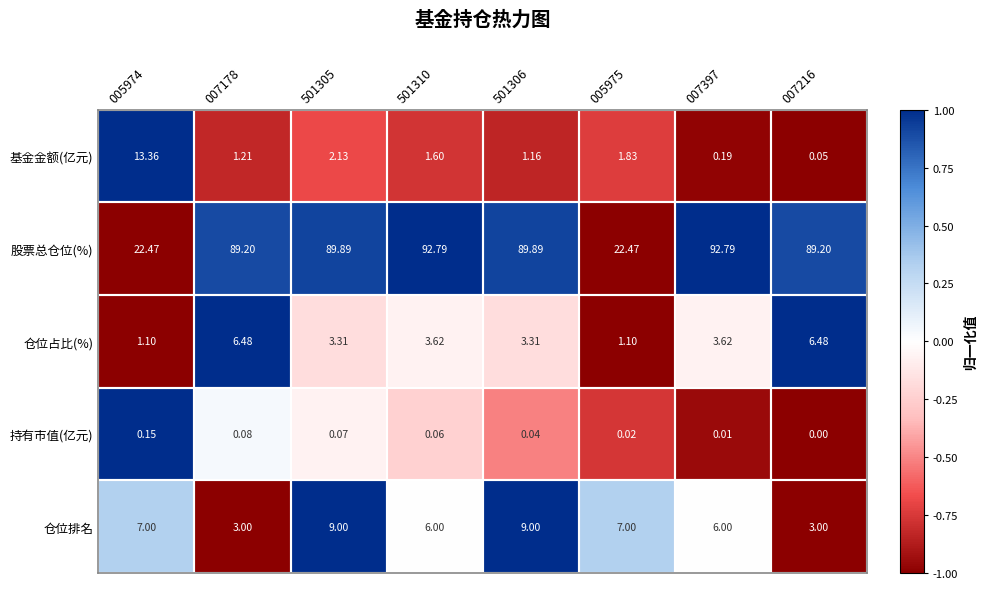

Is the value of 基金金额(亿元) at 007216 greater than the value of 股票总仓位(%) at 007397?

No